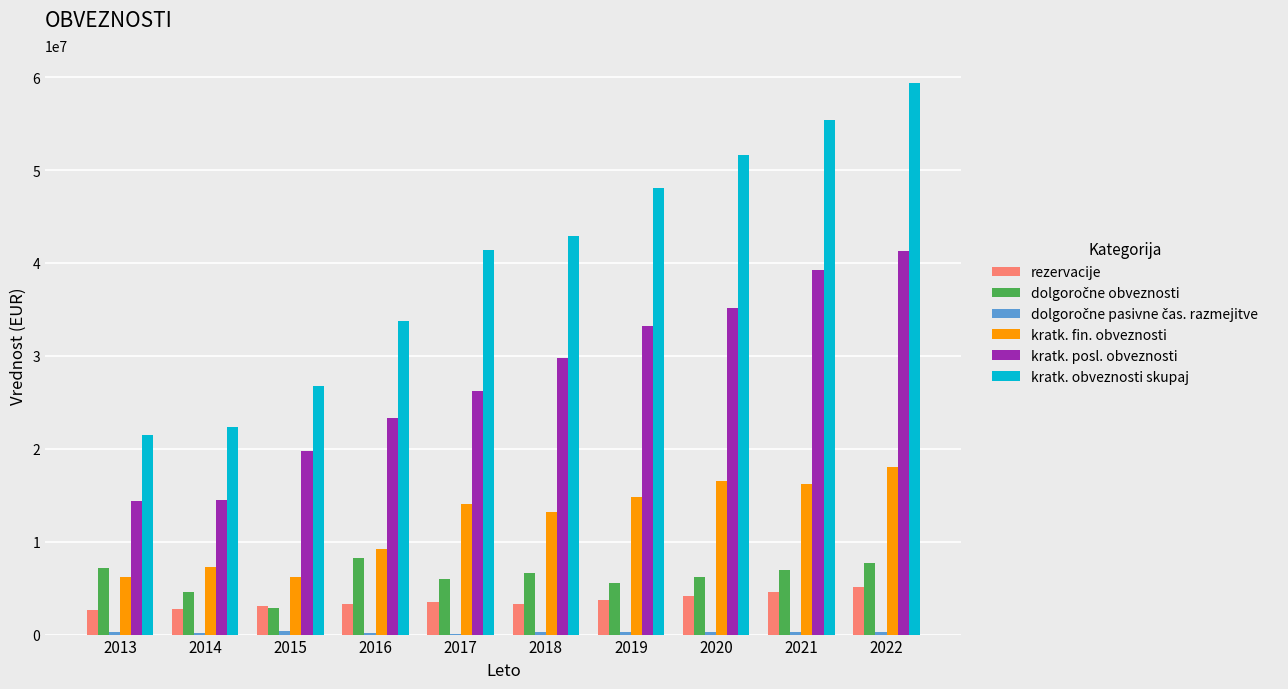

What is the sum of all kratk. fin. obveznosti values?

121753171.7